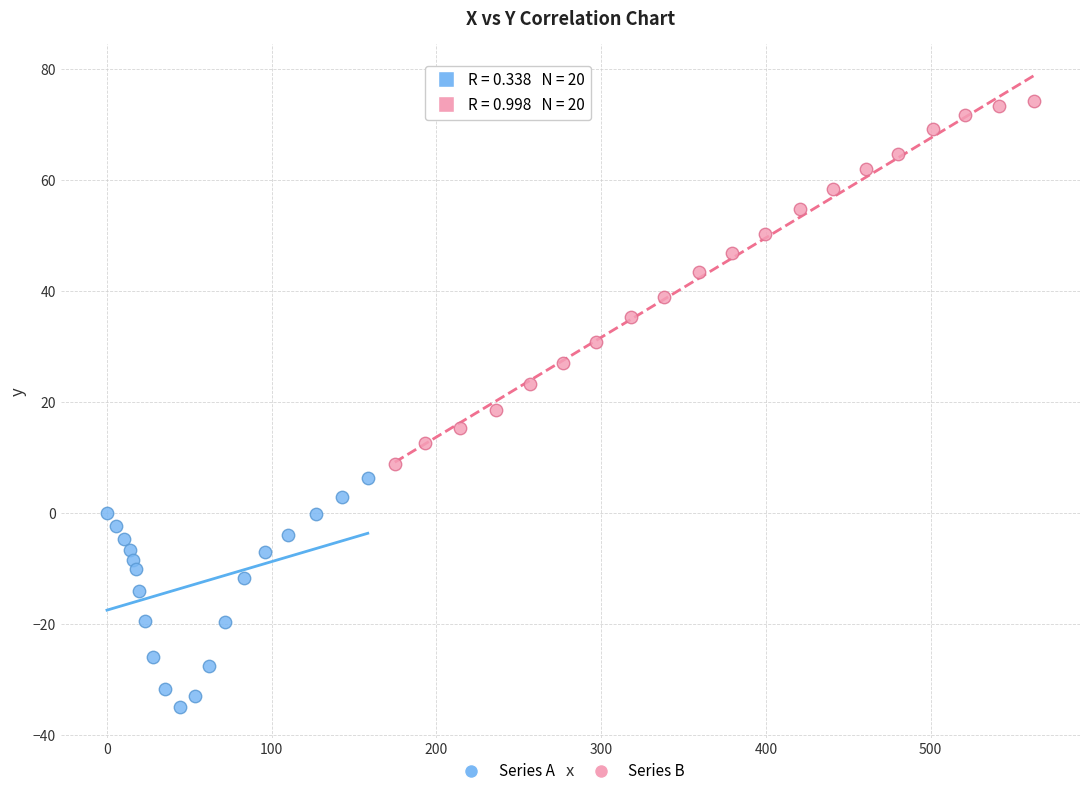

Which series has the widest spread of Y values?

Series B